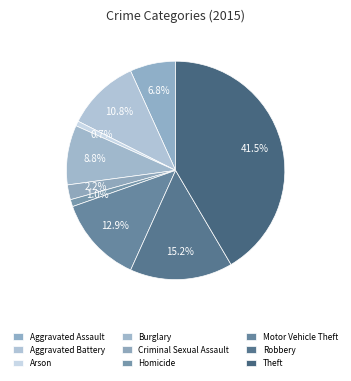

Count the number of slices in the pie.

9